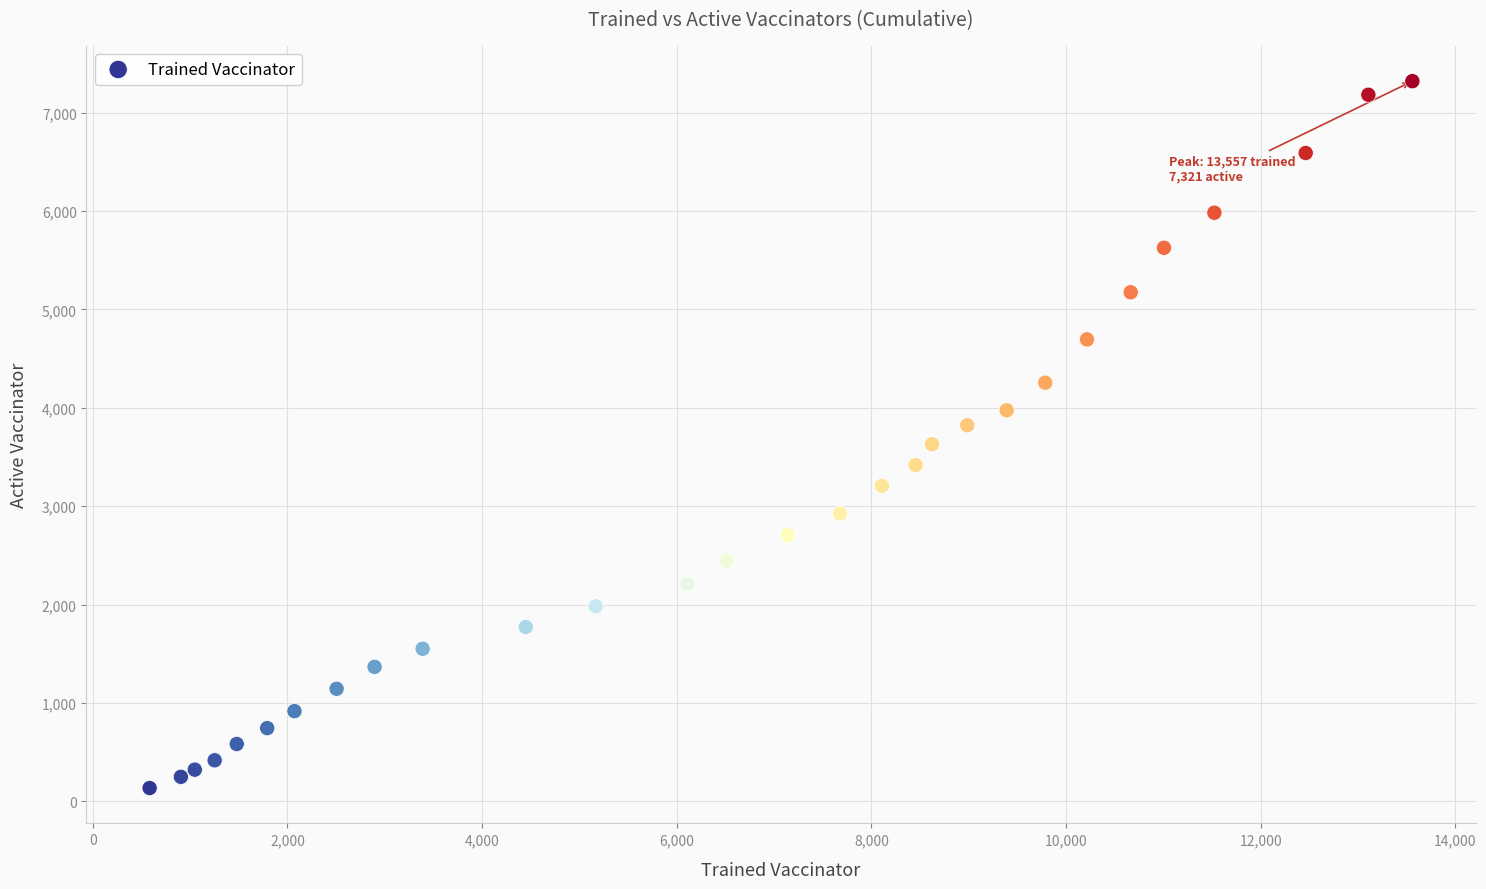

What is the range of Y values (max minus min)?

7186